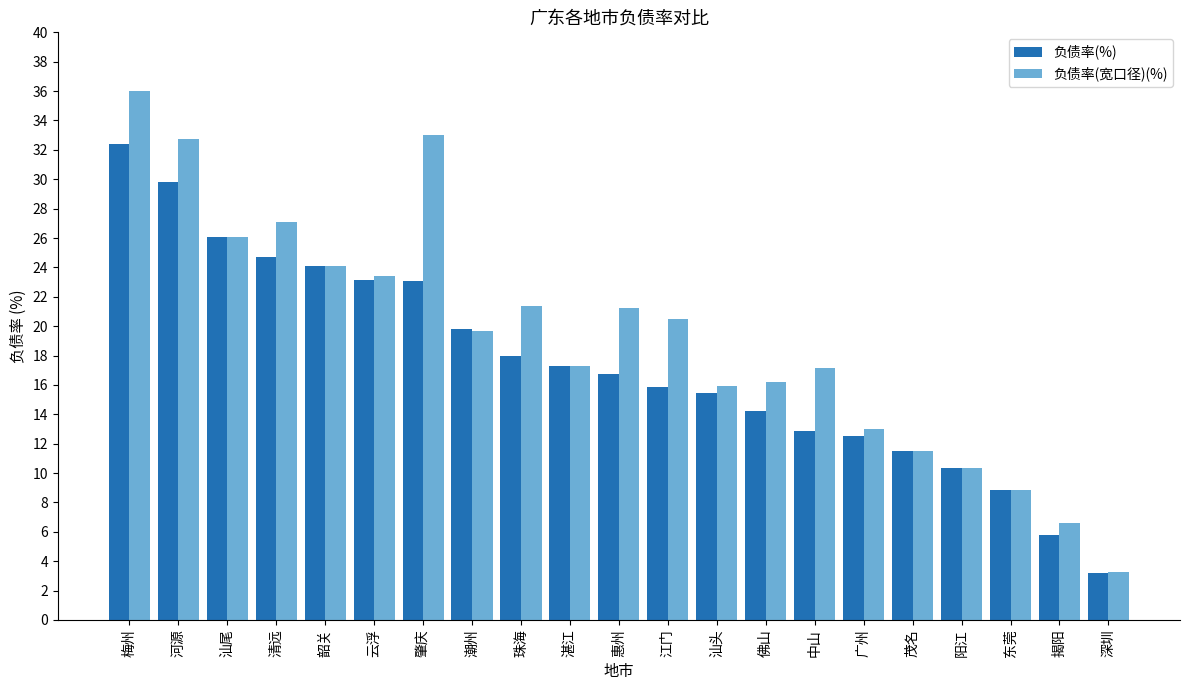

What is the difference between the maximum and minimum values in the 负债率(%) series?

29.2